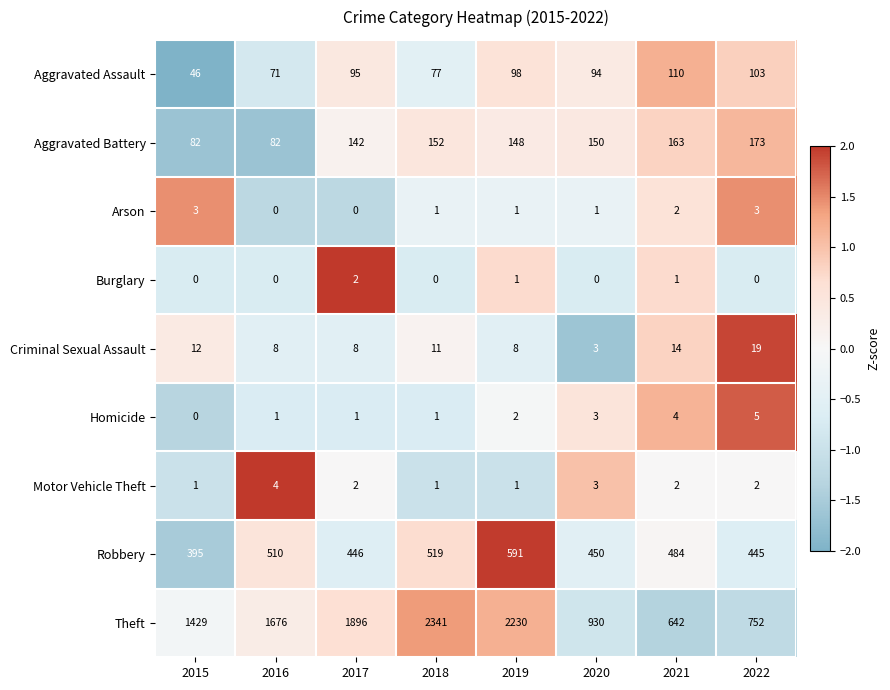

What is the highest value of the Criminal Sexual Assault series?

19